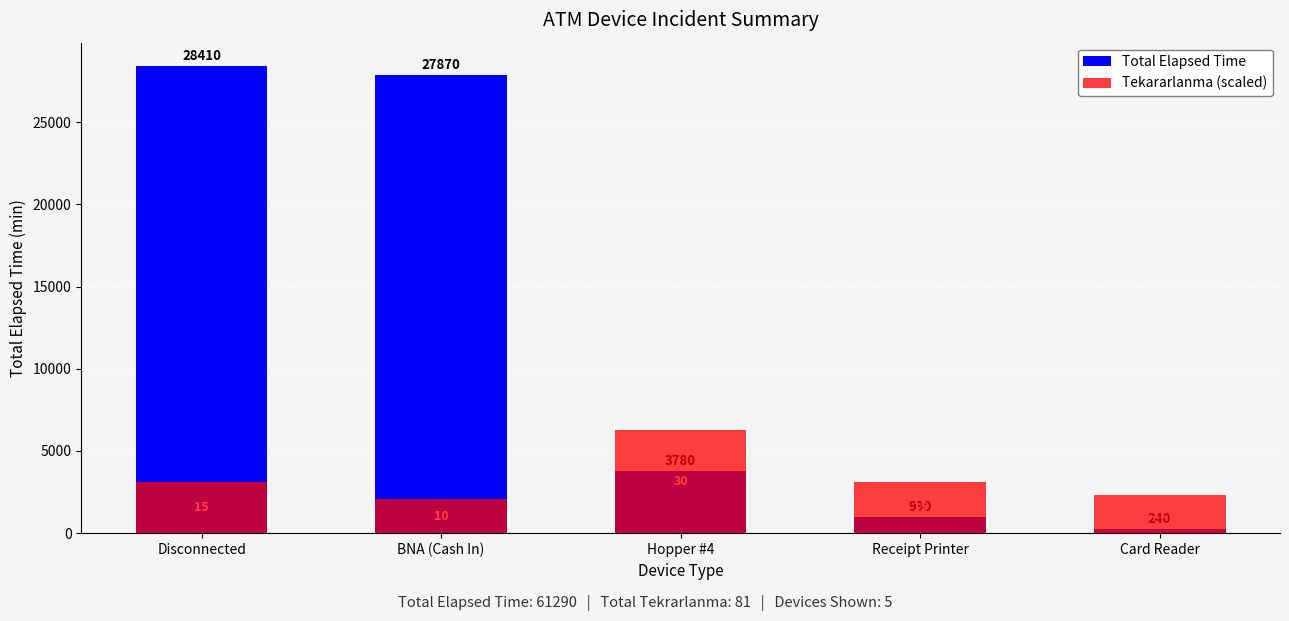

What is the sum of the Tekararlanma (scaled) values at Disconnected and BNA (Cash In)?

5208.5